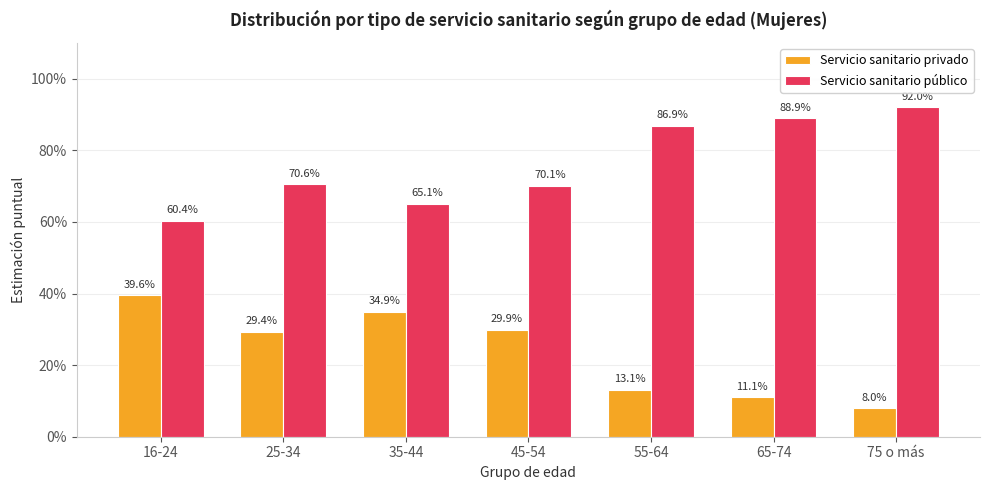

Reading left to right, list all the values displayed in this chart.

Servicio sanitario privado: 16-24=0.4	25-34=0.3	35-44=0.3	45-54=0.3	55-64=0.1	65-74=0.1	75 o más=0.1
Servicio sanitario público: 16-24=0.6	25-34=0.7	35-44=0.7	45-54=0.7	55-64=0.9	65-74=0.9	75 o más=0.9